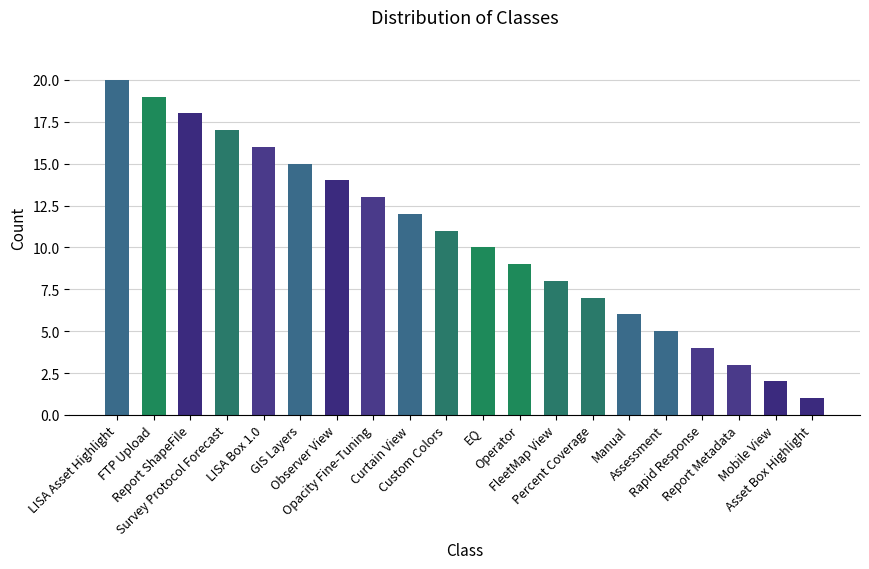

What is the greatest value displayed?

20